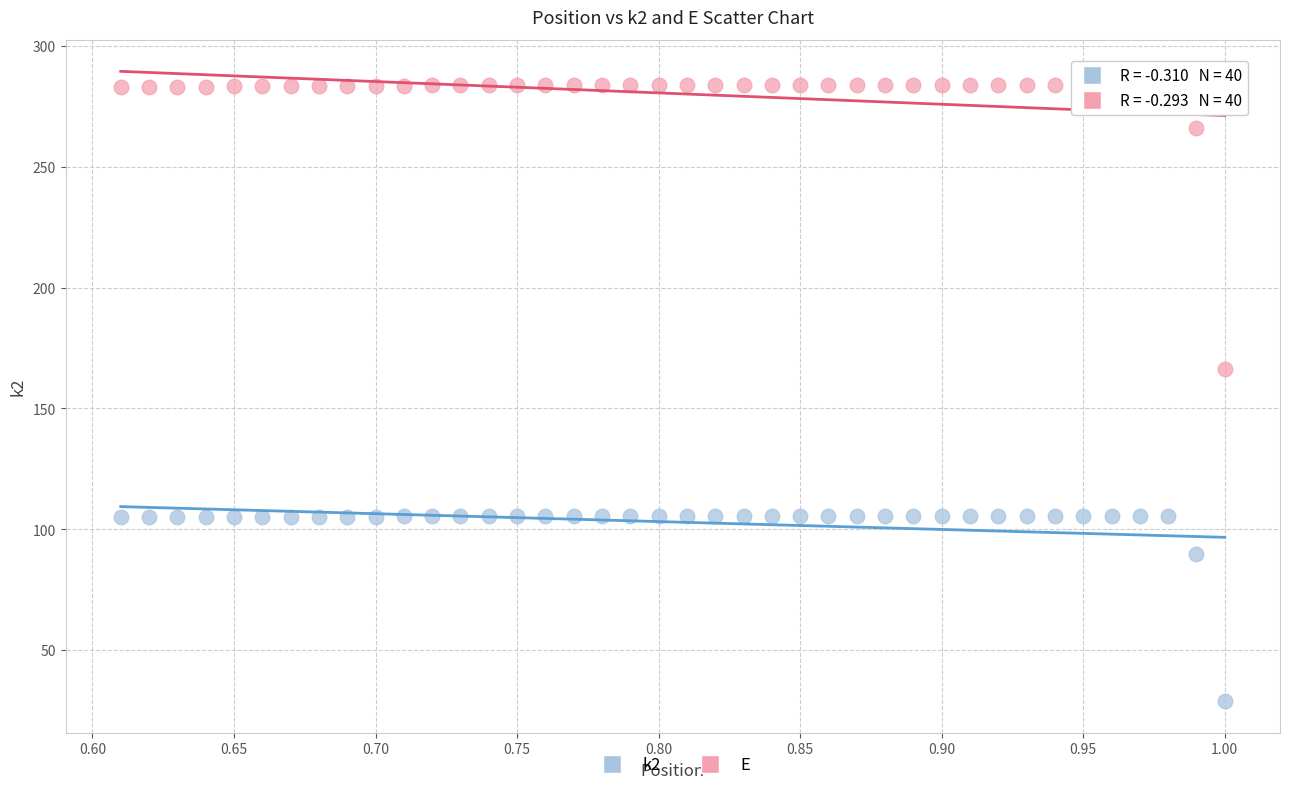

Which series reaches the minimum Y coordinate?

k2